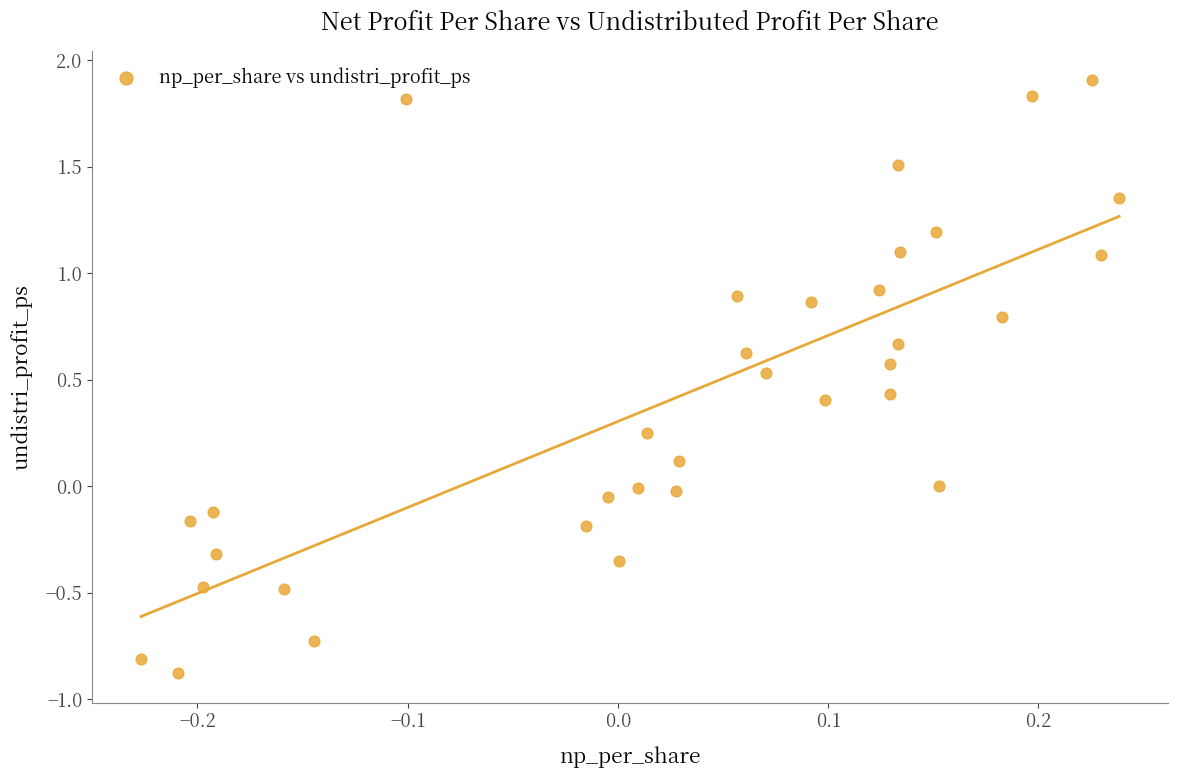

What is the range of Y values (max minus min)?

2.8